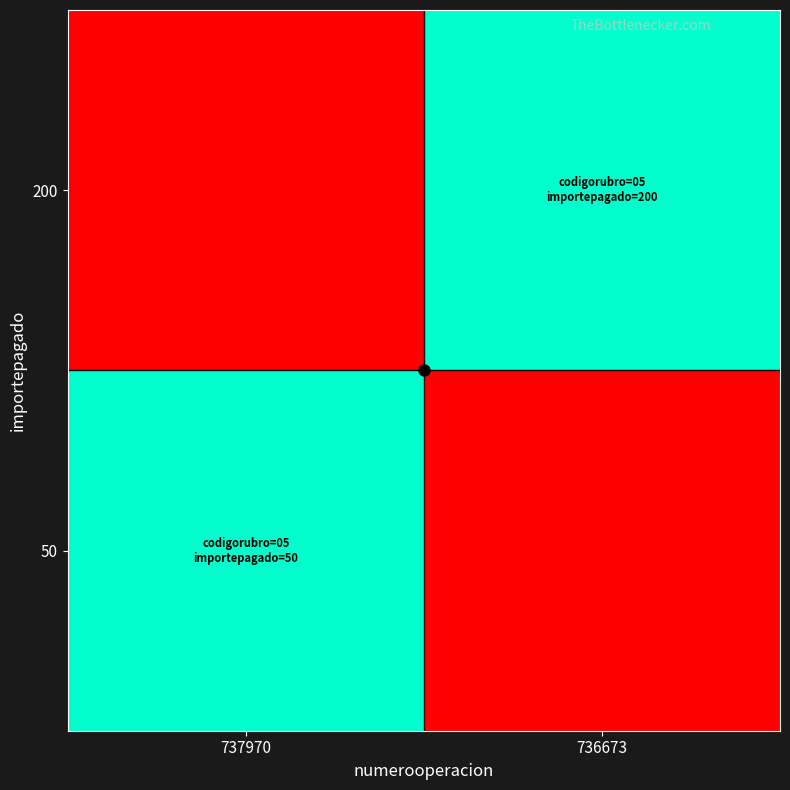

Which label corresponds to the smallest value in the chart?

736673